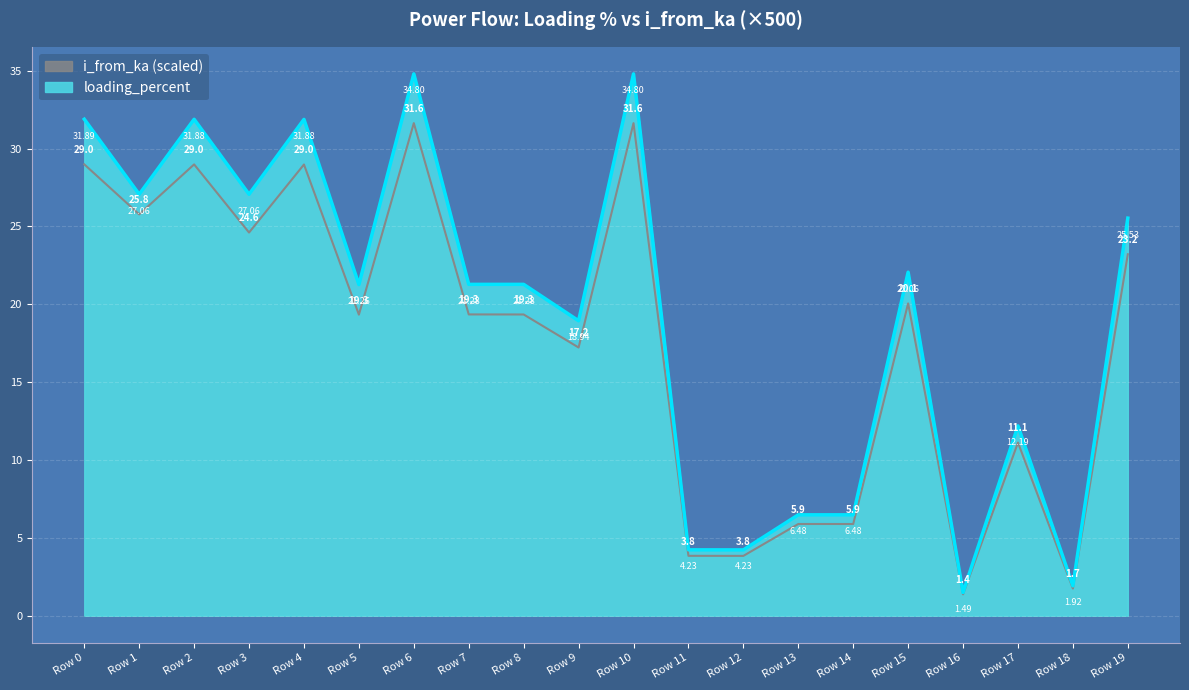

The value of i_to_ka at 2 is 29.0. True or false?

True